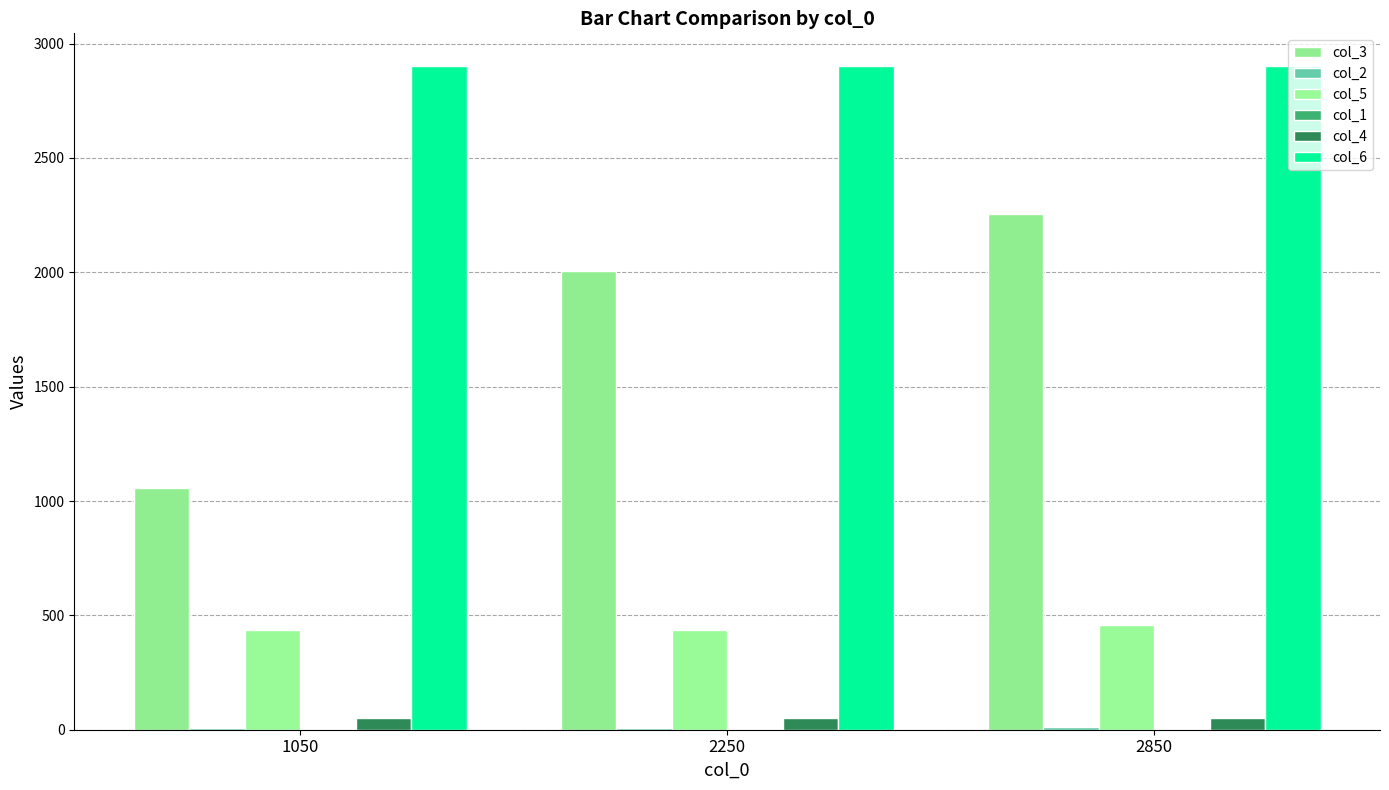

What is the average value of the col_3 series?

1772